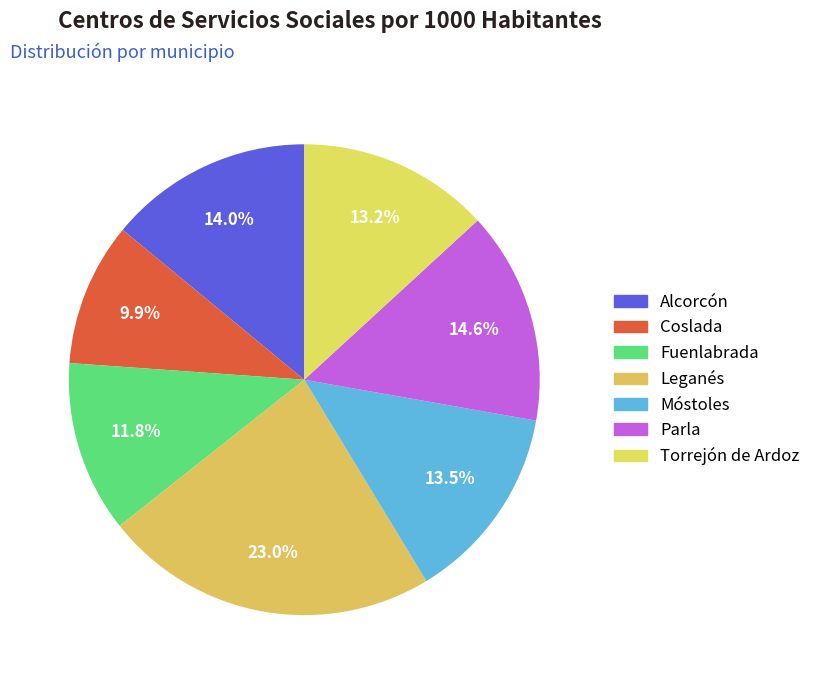

To the nearest percent, what portion does Alcorcón represent?

14%